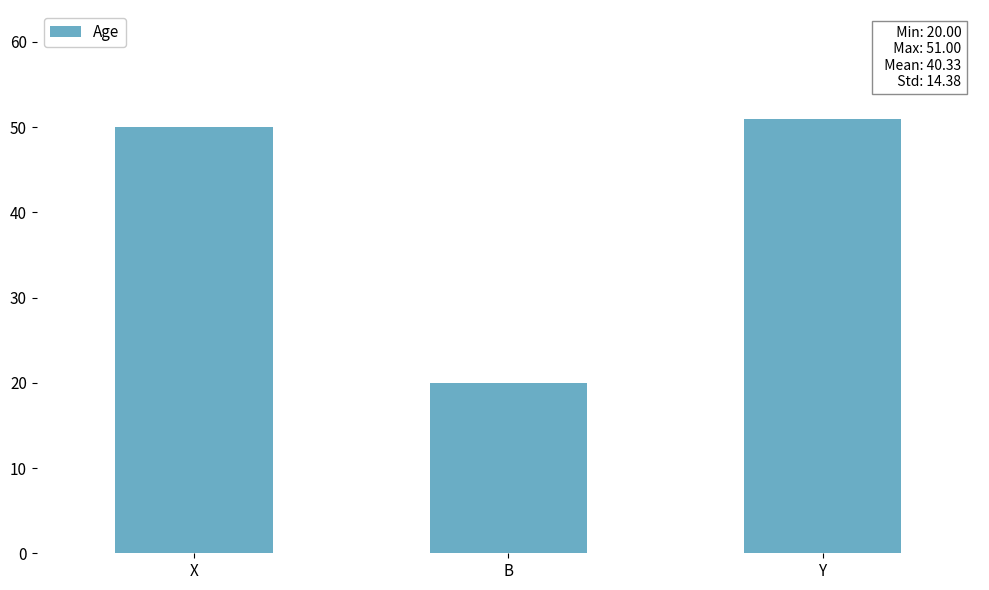

True or false: the data shows 50 at X.

True